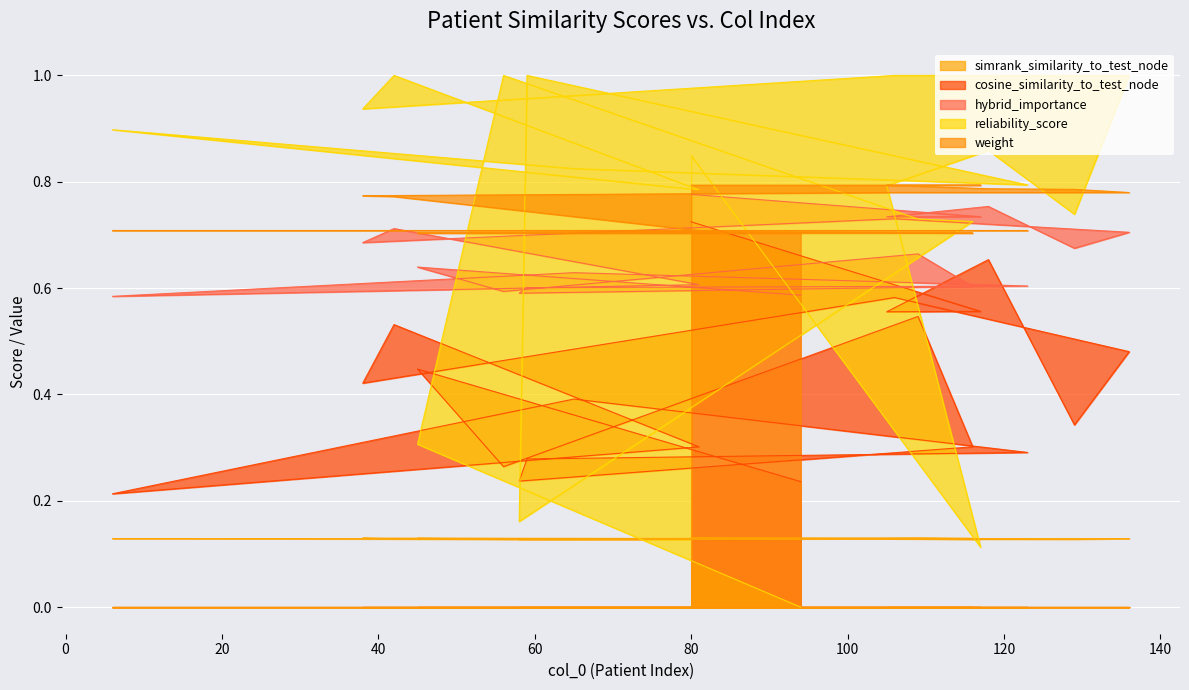

Which series changed the most between 80 and 56?

cosine_similarity_to_test_node